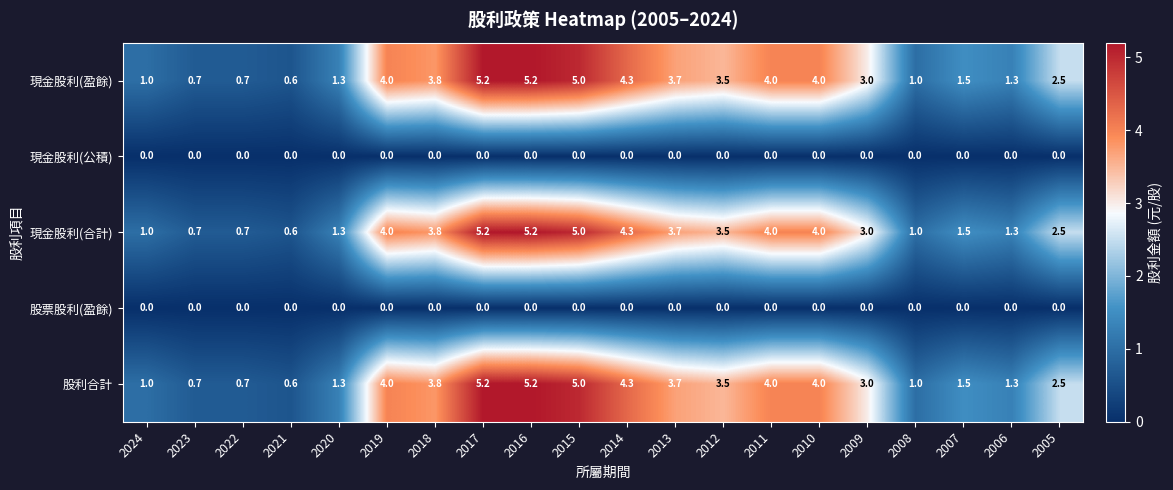

What is the maximum value shown in the chart?

5.2